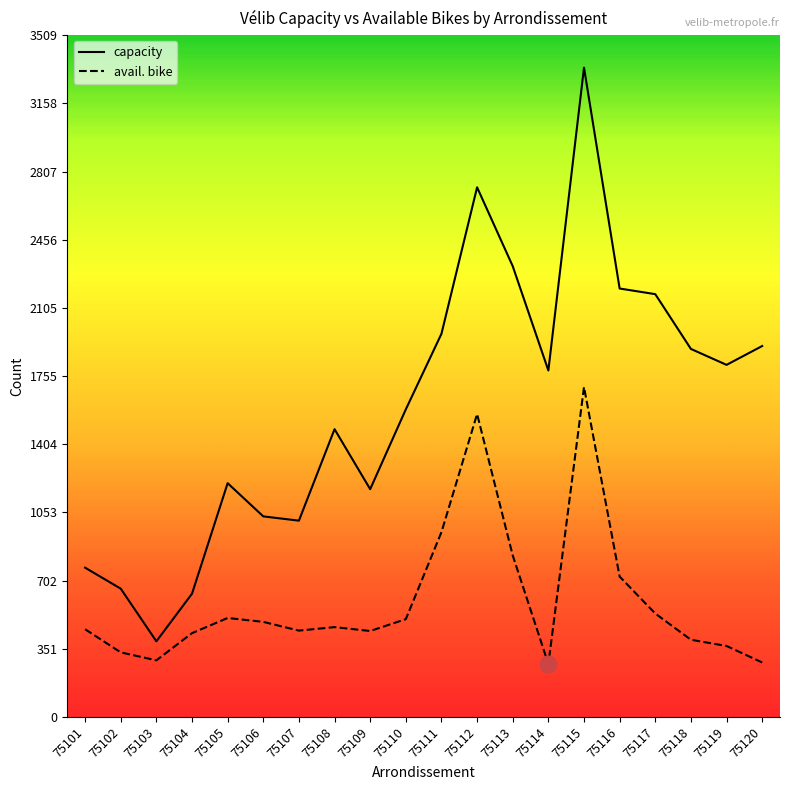

Where is the first local maximum for capacity?

75105